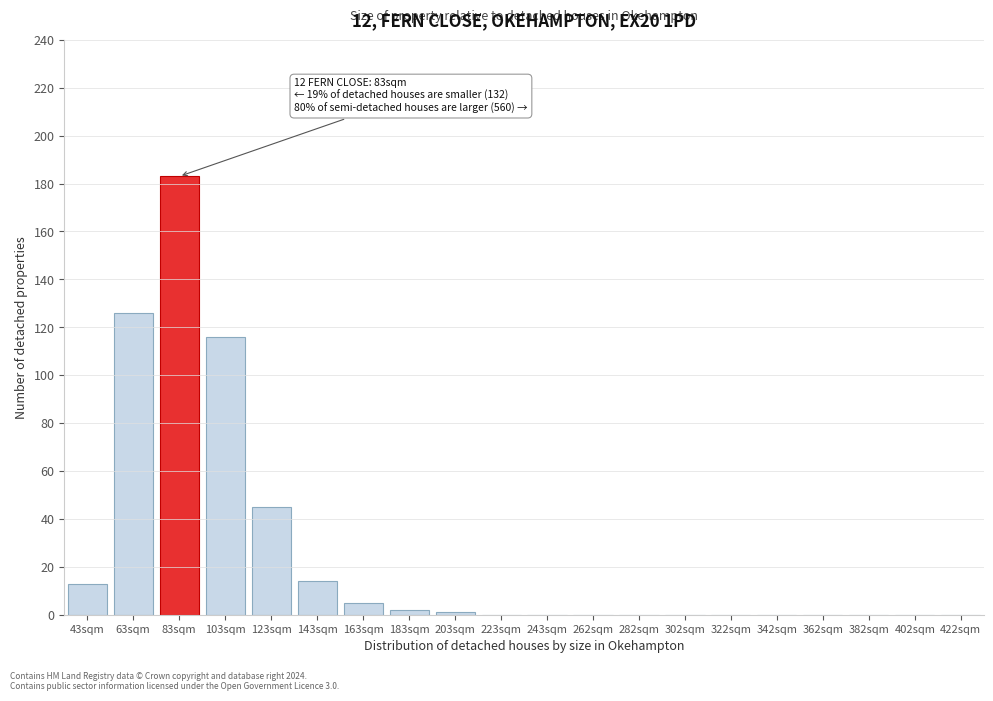

Reading right to left, transcribe all the data shown in this chart.

422sqm=0	402sqm=0	382sqm=0	362sqm=0	342sqm=0	322sqm=0	302sqm=0	282sqm=0	262sqm=0	243sqm=0	223sqm=0	203sqm=1	183sqm=2	163sqm=5	143sqm=14	123sqm=45	103sqm=116	83sqm=183	63sqm=126	43sqm=13